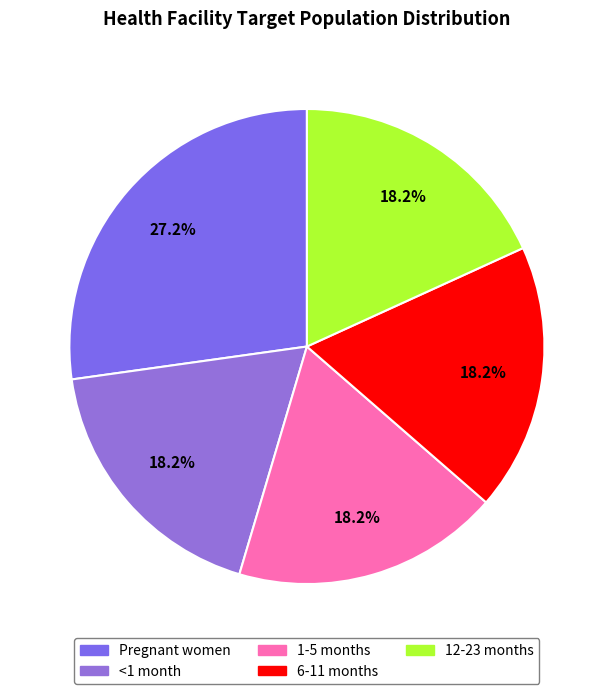

To the nearest percent, what portion does Pregnant women represent?

27%